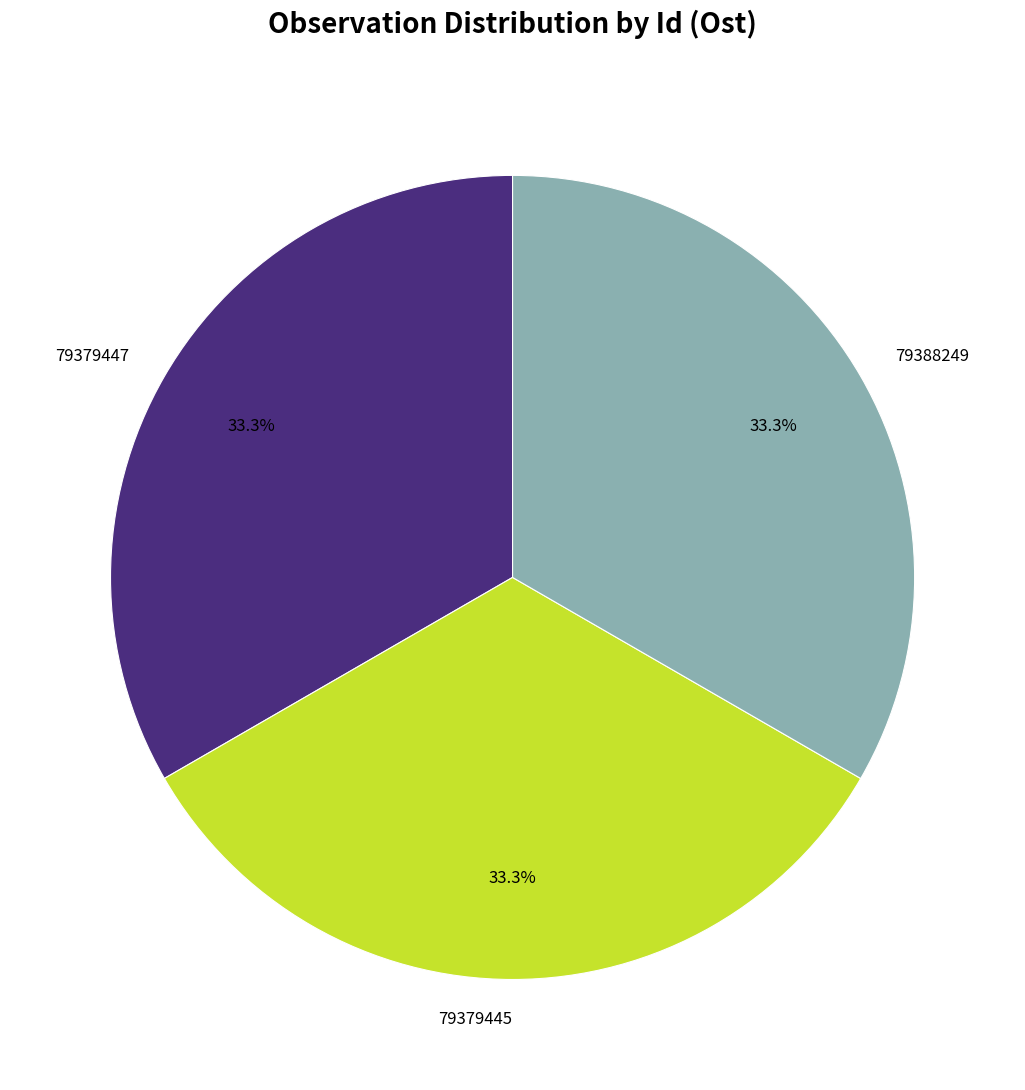

What is the ratio of the value at 79379445 to the value at 79379447?

1.0